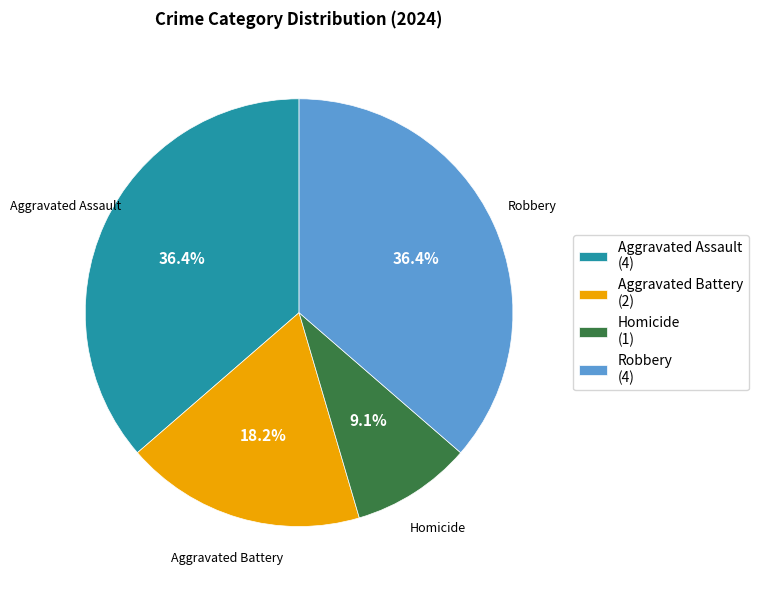

Is there a majority slice in this chart?

No